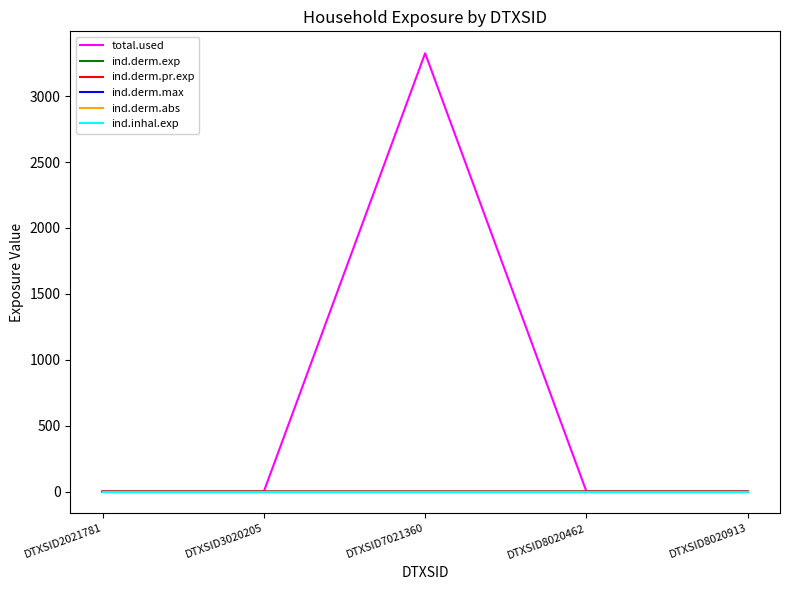

Does the chart display data point markers on the line(s)?

No